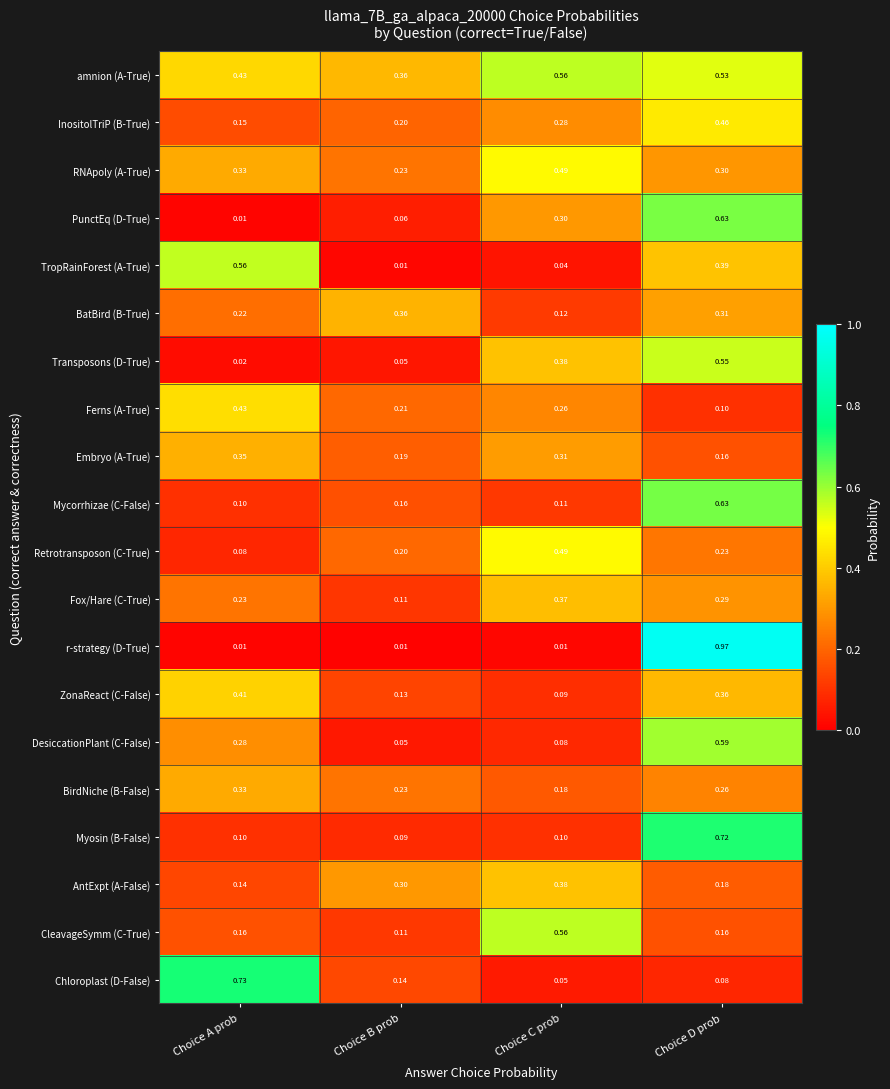

Which series changed the most between Choice A prob and Choice C prob?

Chloroplast (D-False)